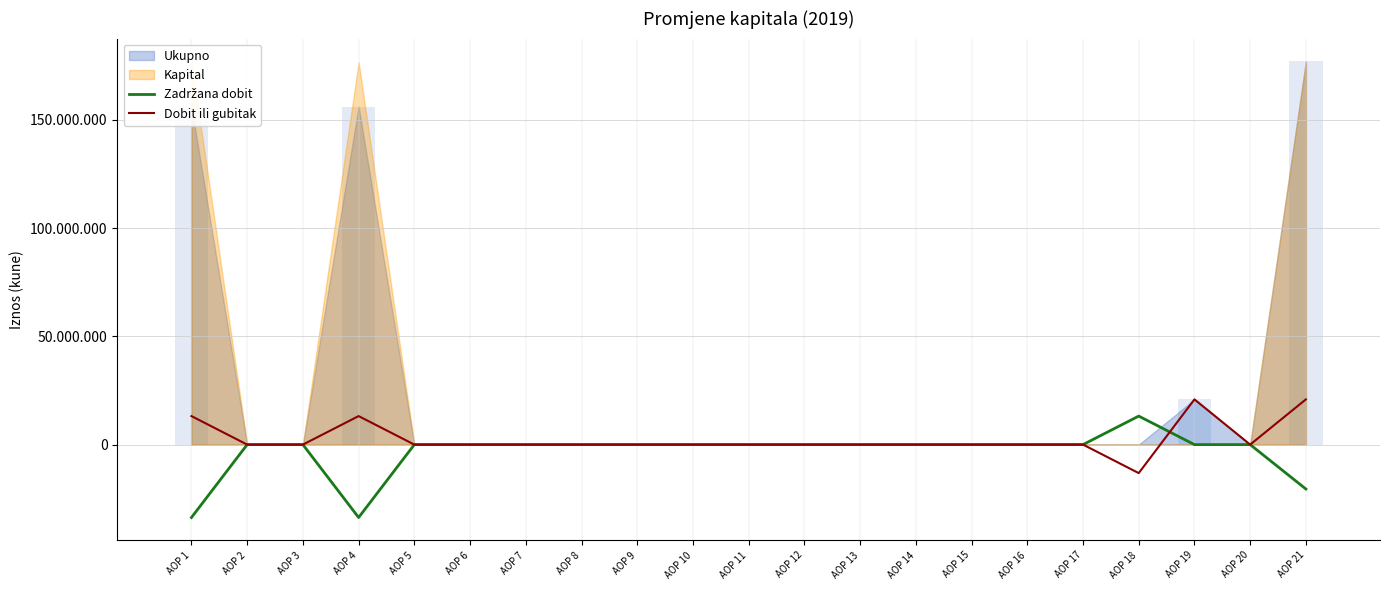

How many negative values does the Zadržana dobit series have?

3